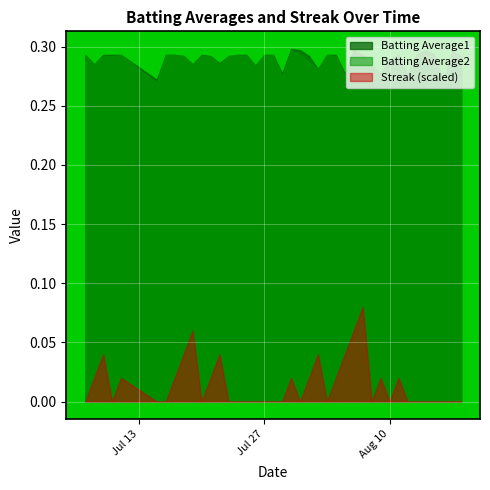

Count the Batting Average1 values in the range 0 to 1.

40